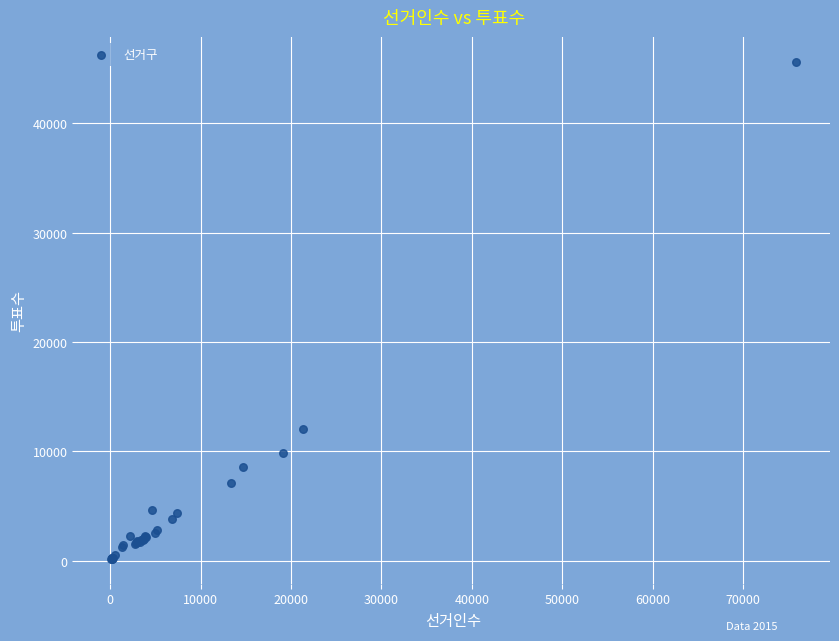

What Y value in the scatter plot is closest to 22894?

12079